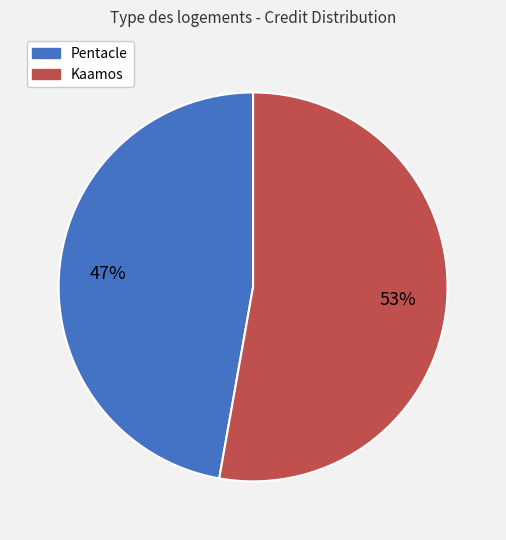

Approximately how many times larger is the value at Pentacle compared to Kaamos?

0.9